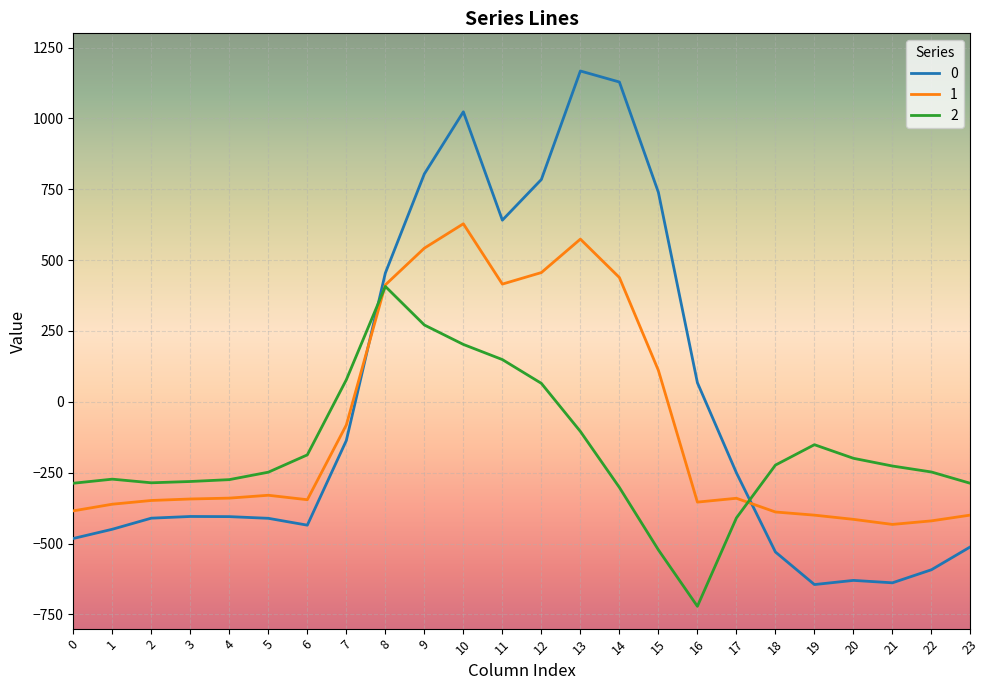

How many times do 0 and 2 cross each other?

2